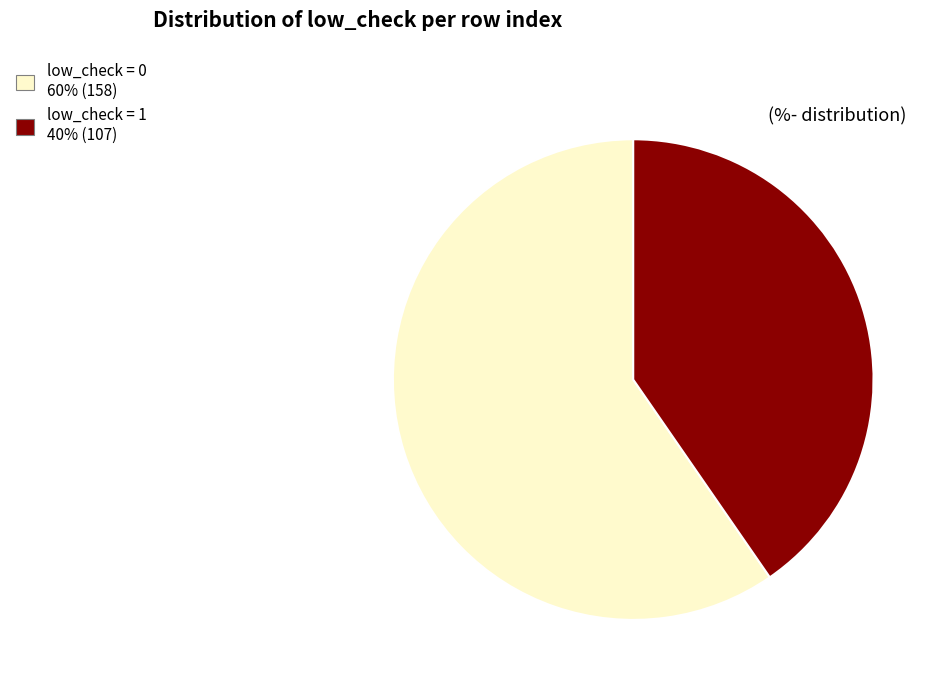

Which slice is the smallest?

low_check = 1